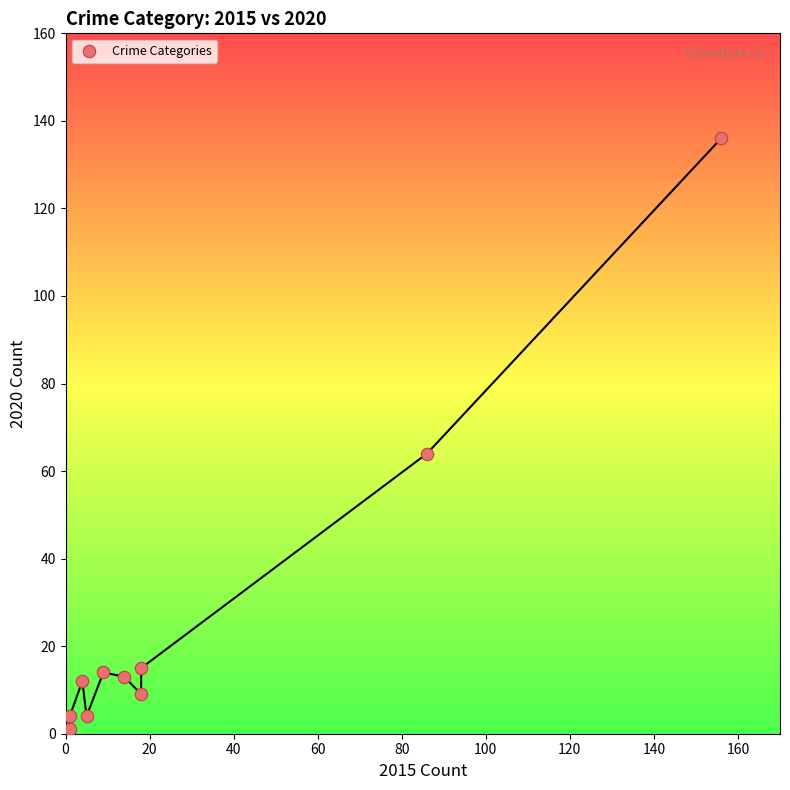

What Y value in the scatter plot is closest to 68?

64